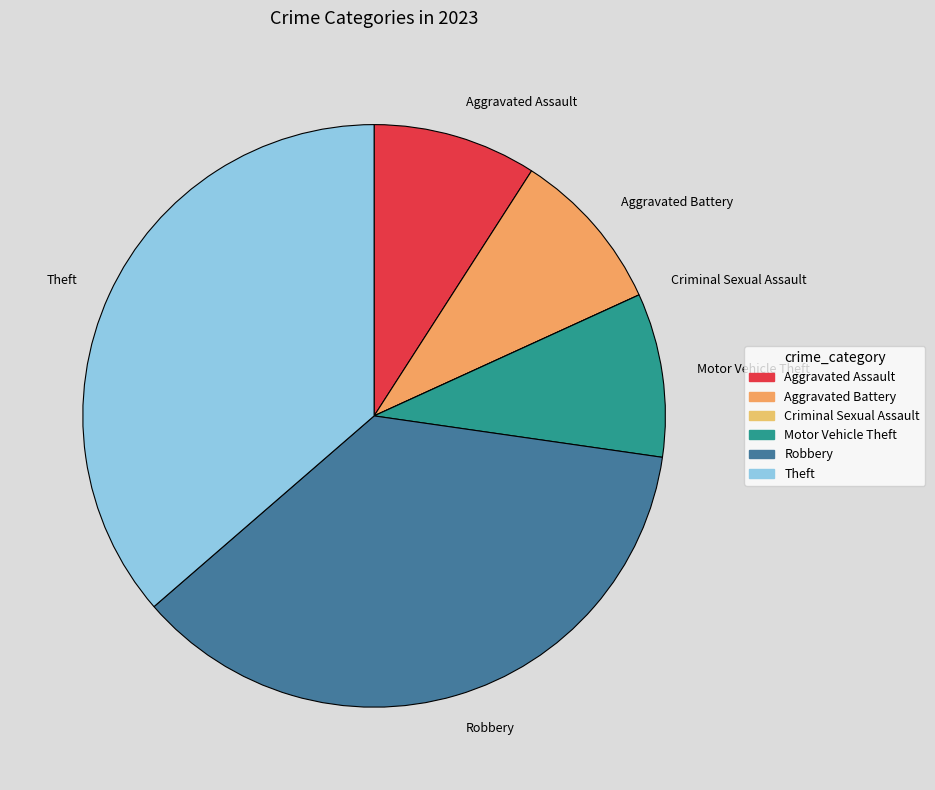

What is the ratio of the value at Aggravated Battery to the value at Motor Vehicle Theft?

1.0